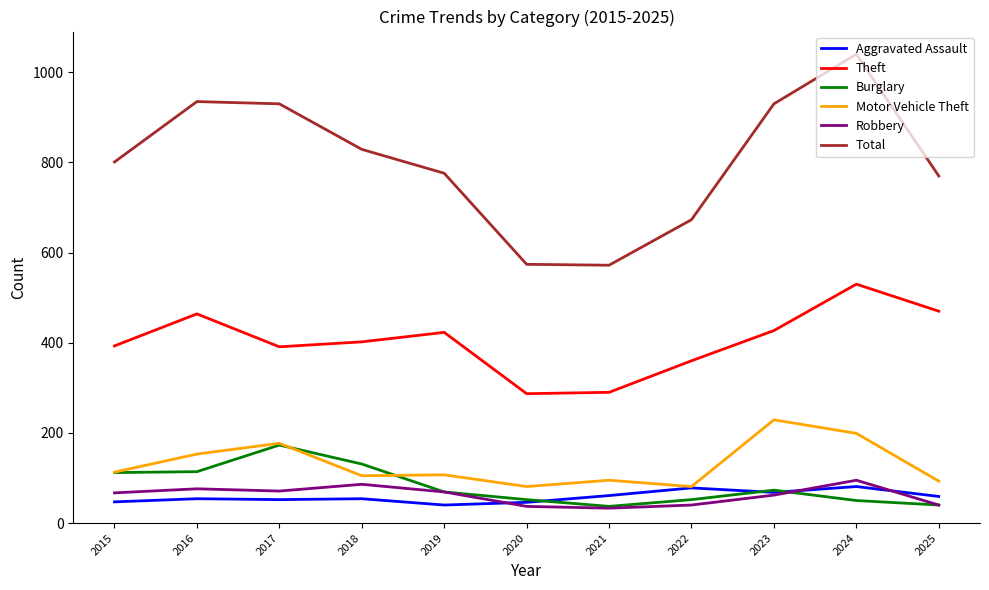

How many lines are shown in the chart?

6